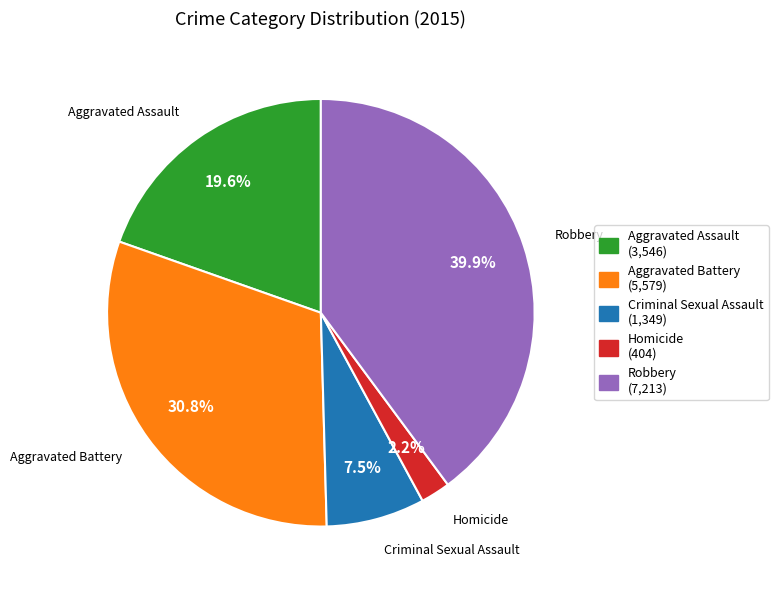

Does Criminal Sexual Assault account for over 50% of the chart?

No